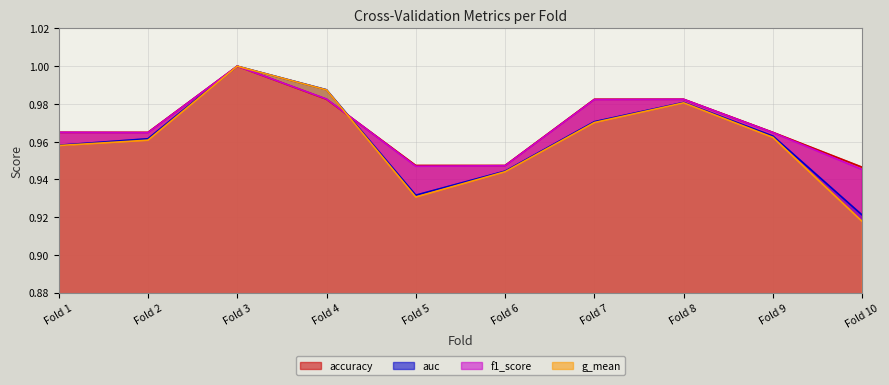

Where is the first local maximum for accuracy?

Fold 3